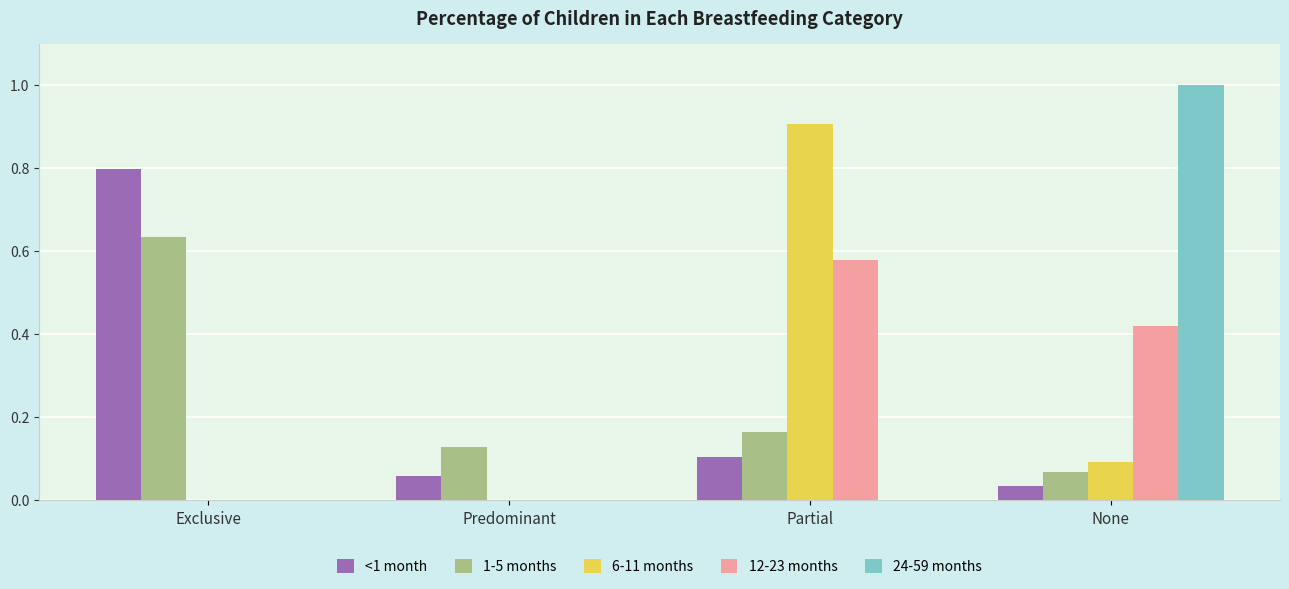

Count the number of categories in the chart.

4